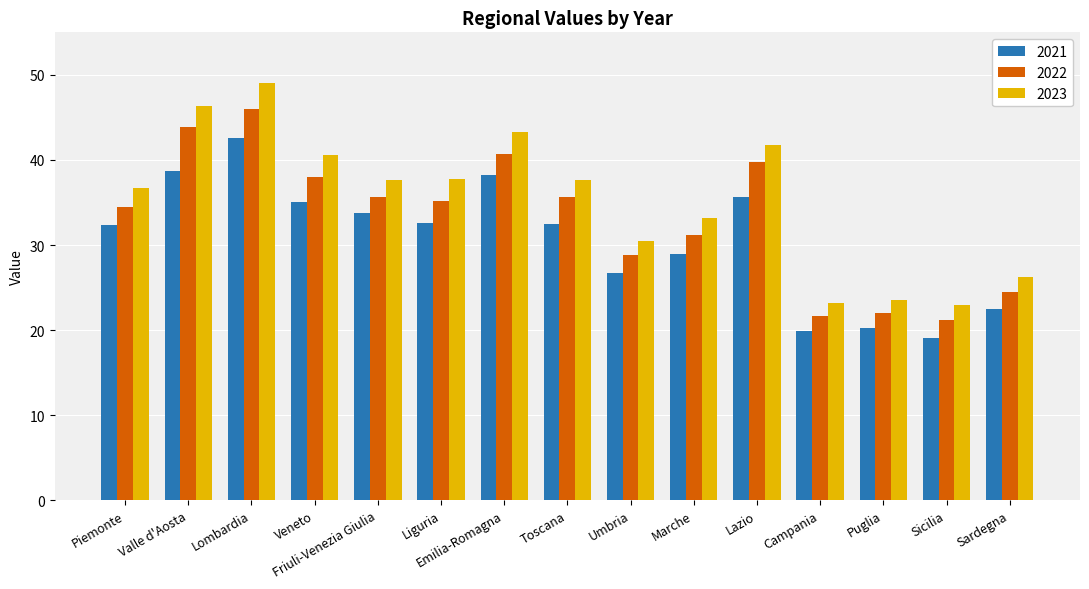

List the series in order of their overall mean, highest first.

2023, 2022, 2021